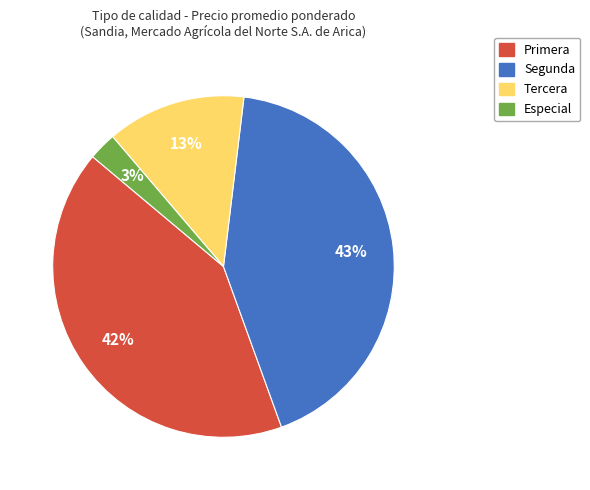

To the nearest percent, what is the difference between the largest and smallest slice percentages?

40%